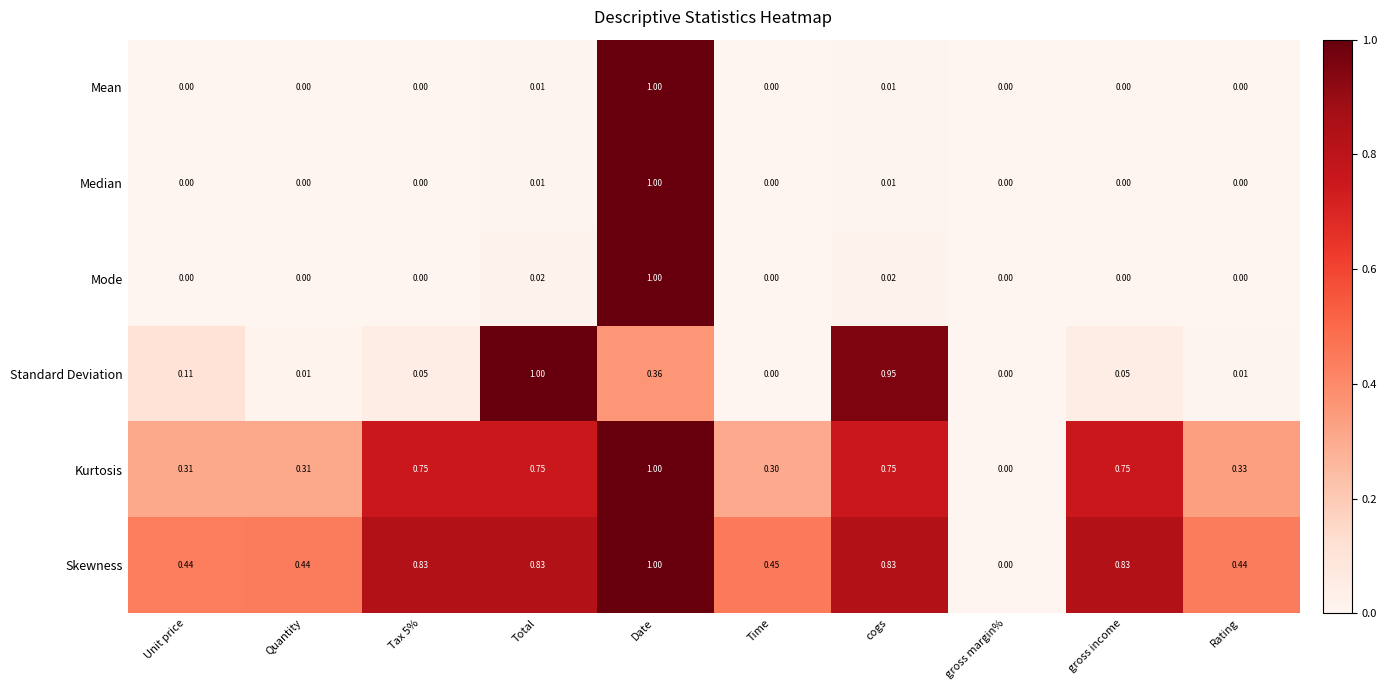

Count the number of categories in the chart.

10